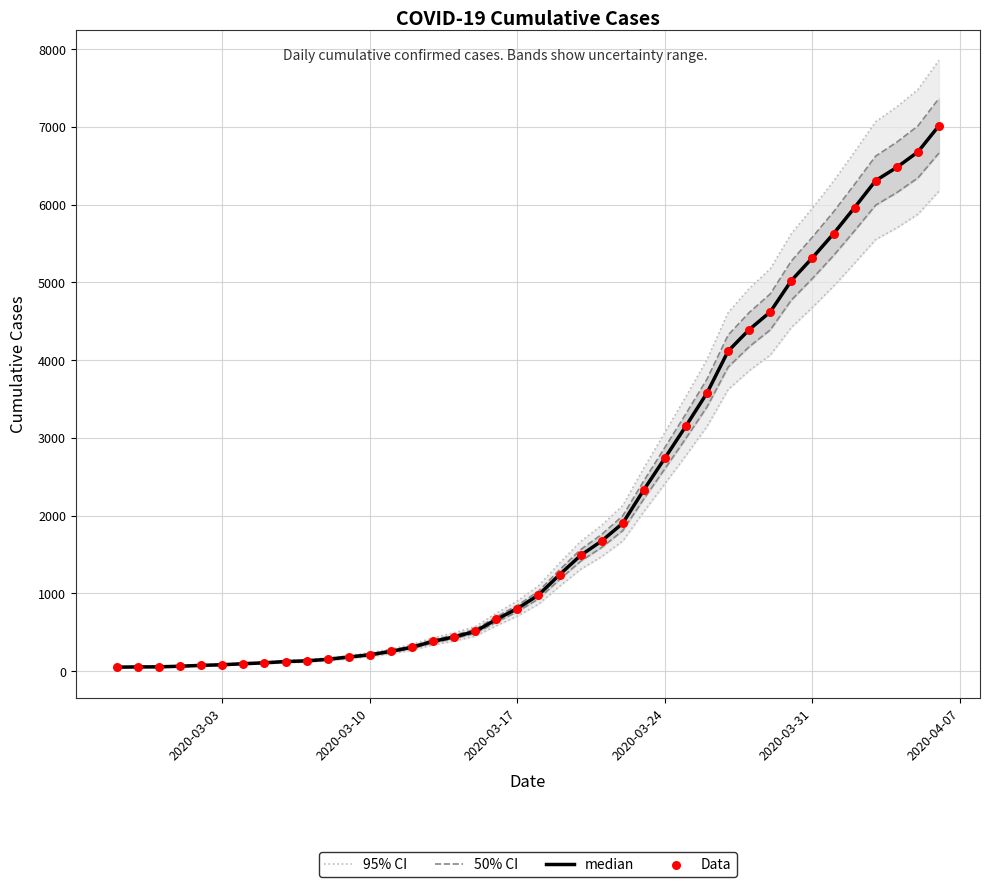

At how many categories does at least one series exceed 1862?

17